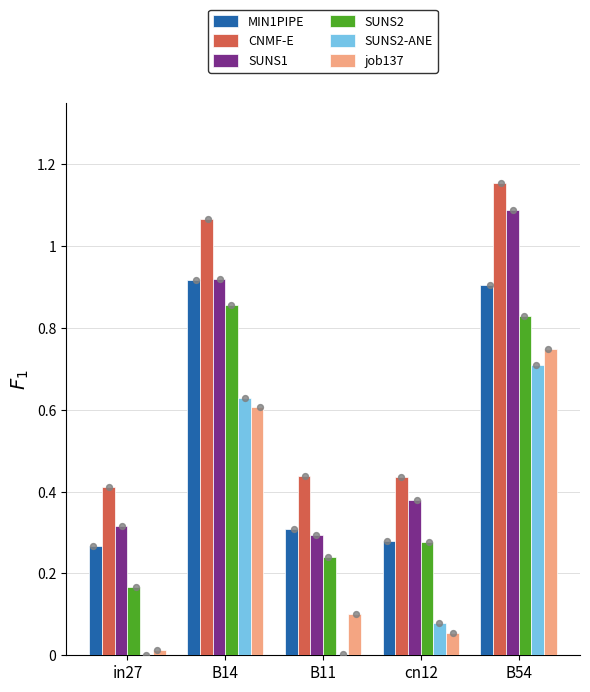

Is the value of SUNS2-ANE at B54 greater than the value of MIN1PIPE at B11?

Yes